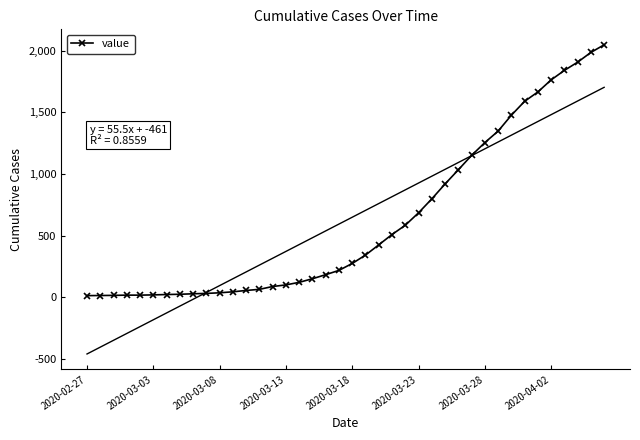

True or false: there are more than 0 points higher than both neighbors.

False